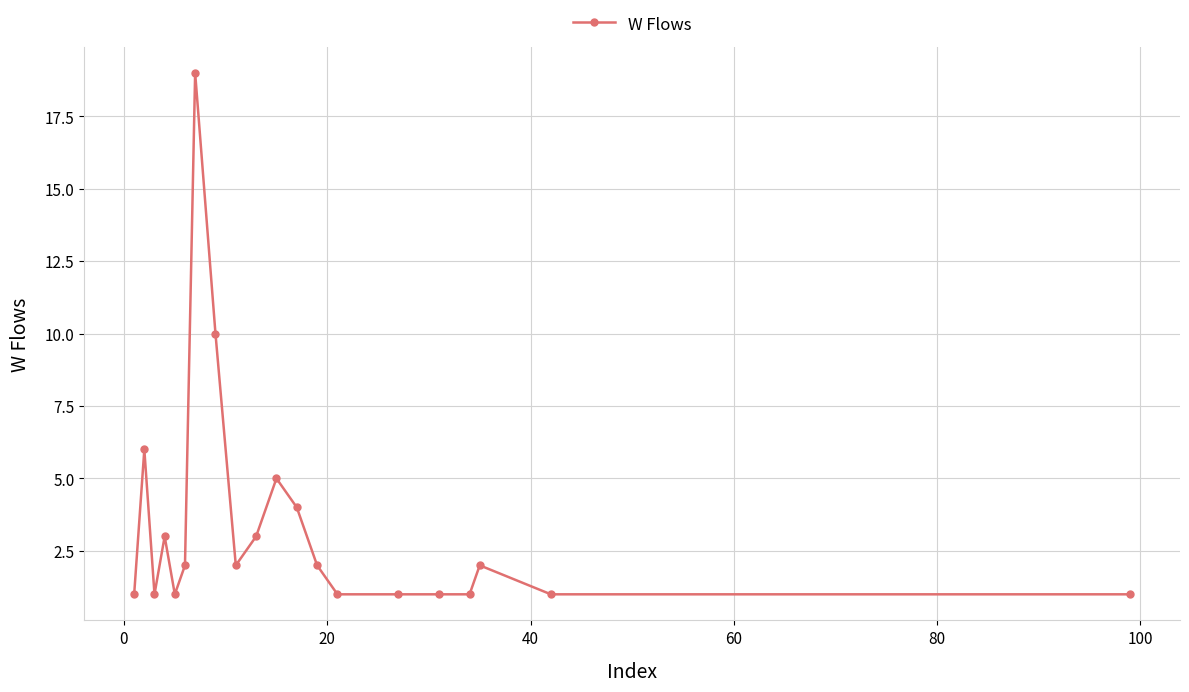

Count the number of data series in this chart.

1